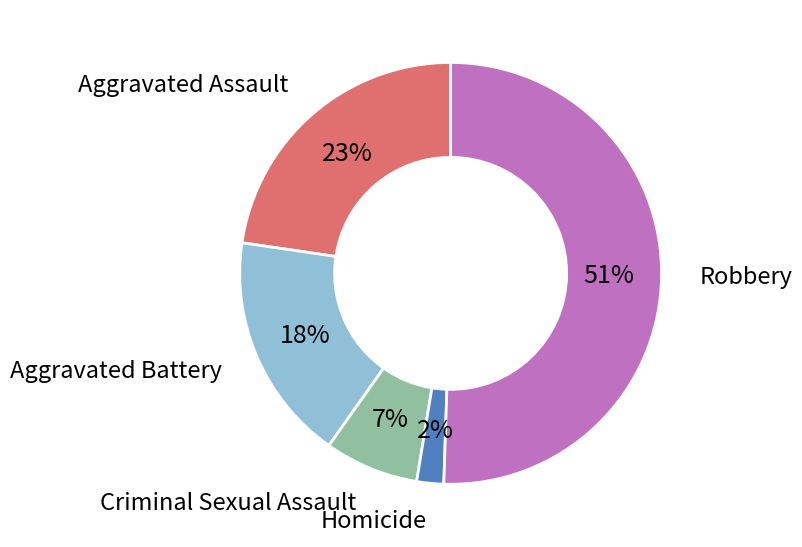

To the nearest percent, what is the average slice percentage?

20%